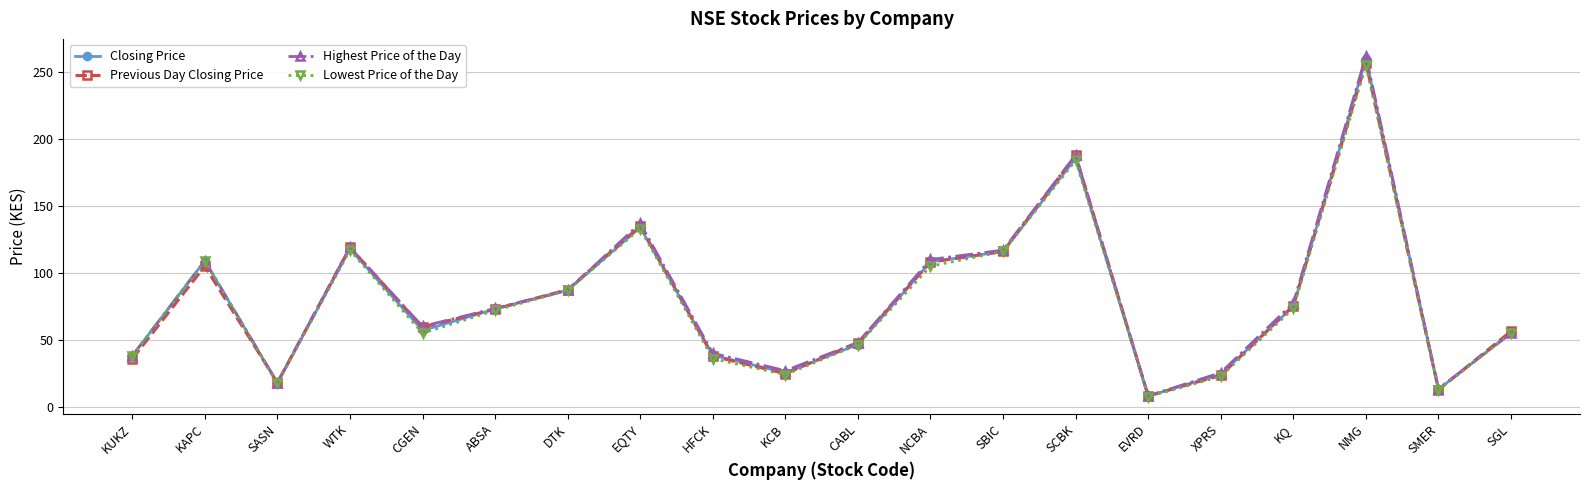

What is the approximate value of Previous Day Closing Price at EQTY?

135.0